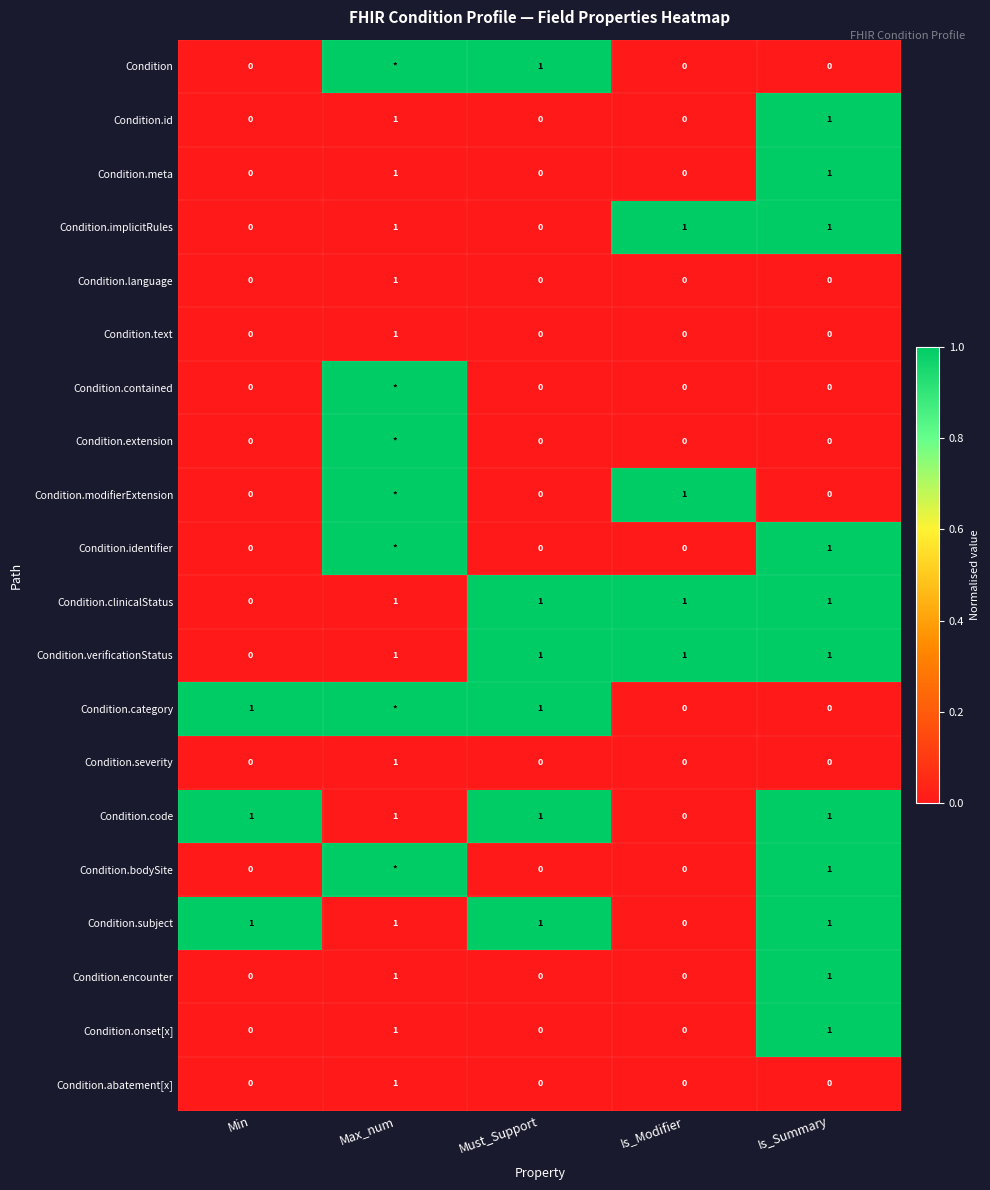

How many Condition.subject values are between 1 and 2?

4